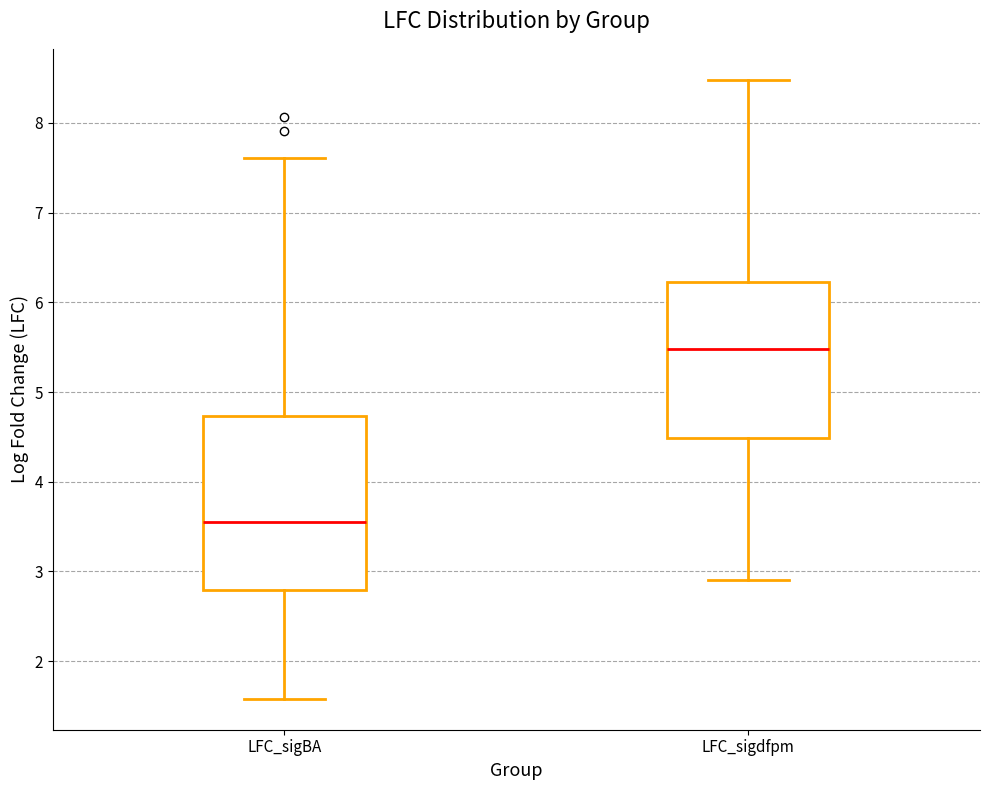

Reading left to right, read every box against the y-axis: the position of its median line, the range the box covers, and the ends of its whiskers. The values are not printed on the chart, so give them approximately, as read against the axis.

LFC_sigBA: median 3.6, box 2.8 to 4.7, whiskers 1.6 to 7.6
LFC_sigdfpm: median 5.5, box 4.5 to 6.2, whiskers 2.9 to 8.5